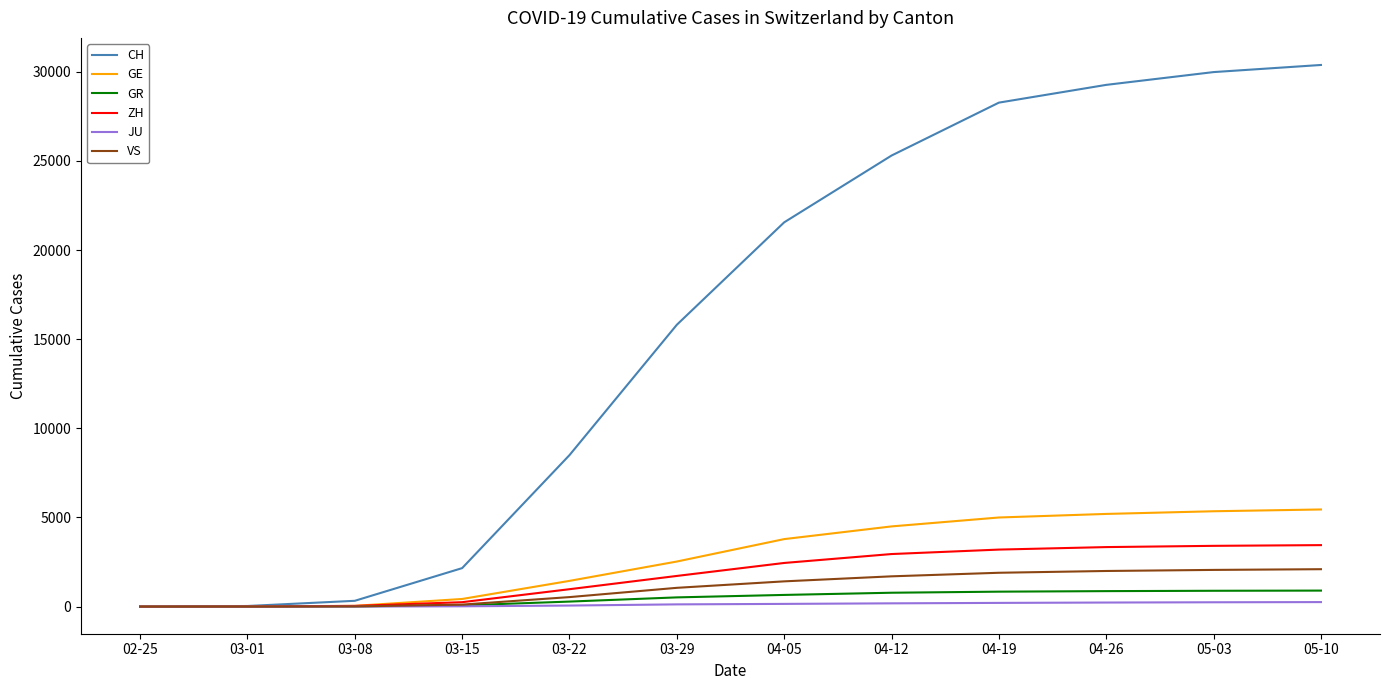

Is it true that ZH equals 2950 at 04-12?

True